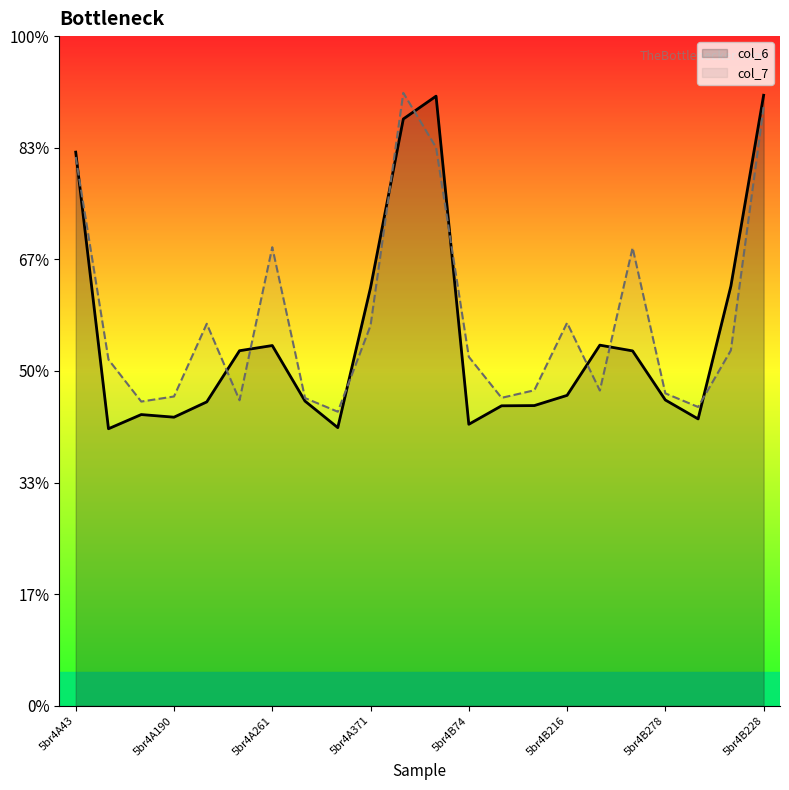

Rank the series by their average value, from highest to lowest.

col_7, col_6